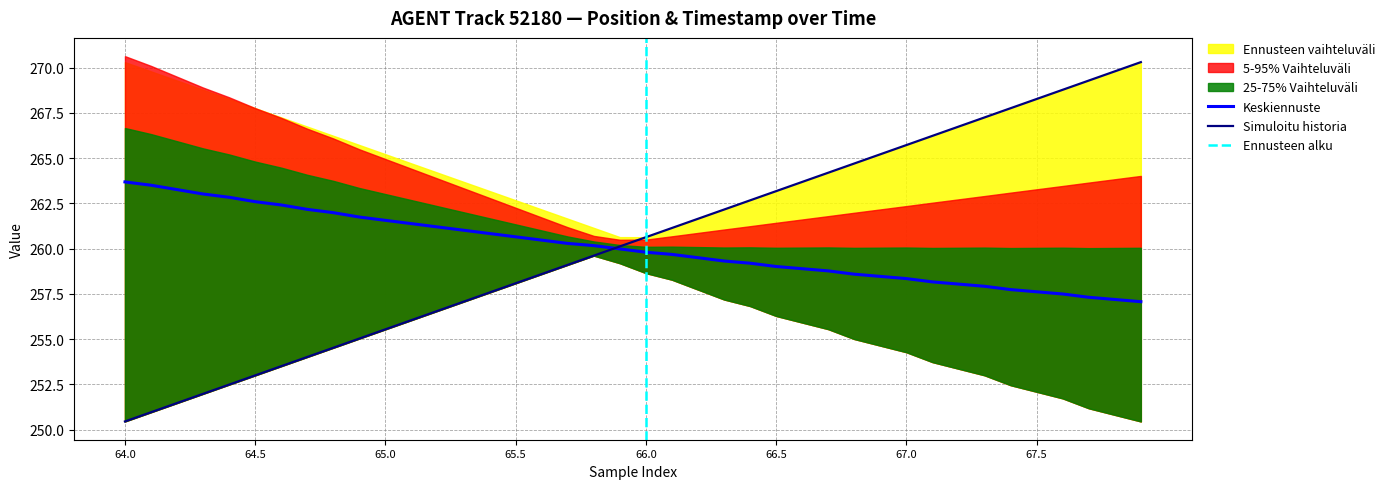

What position from the right is 66.7?

13